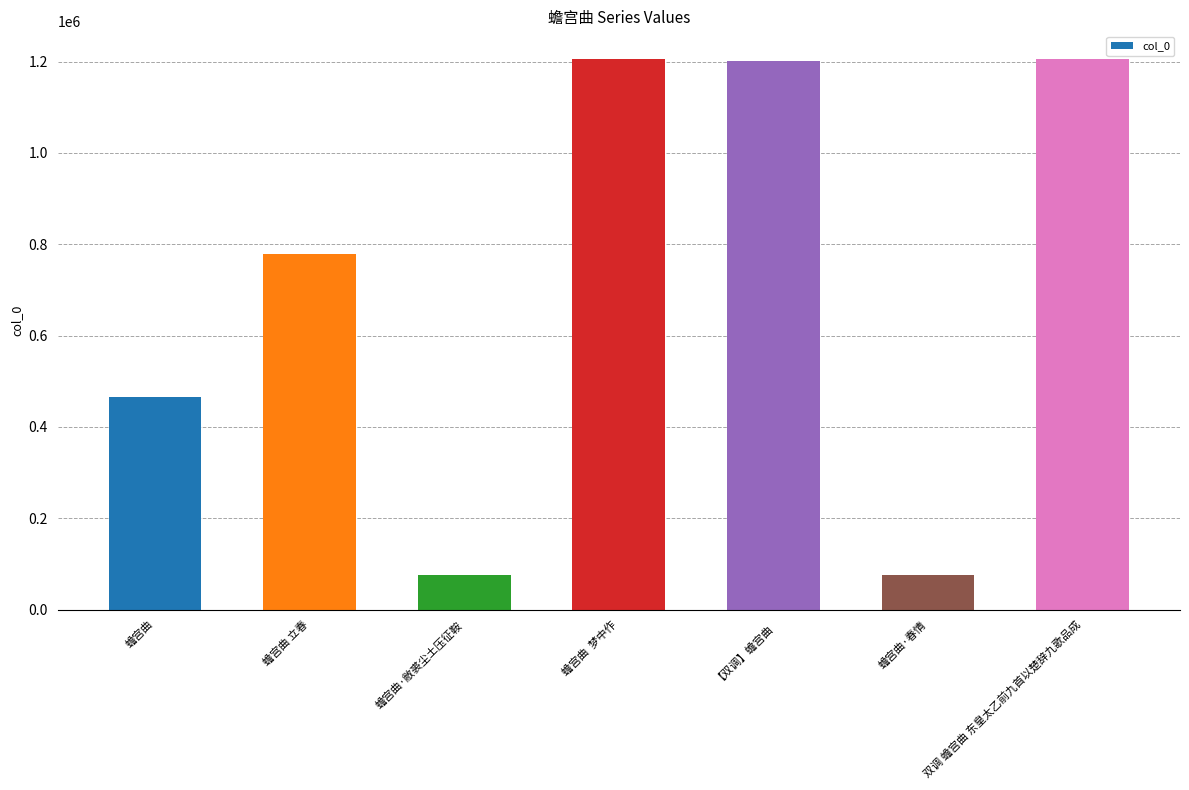

What is the difference between the maximum and second lowest values?

1130475